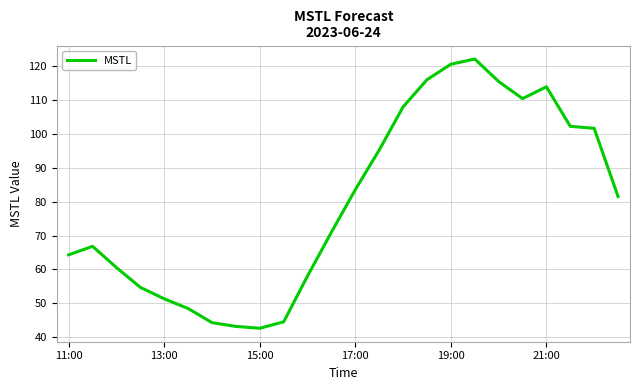

Does the chart have visible grid lines?

Yes